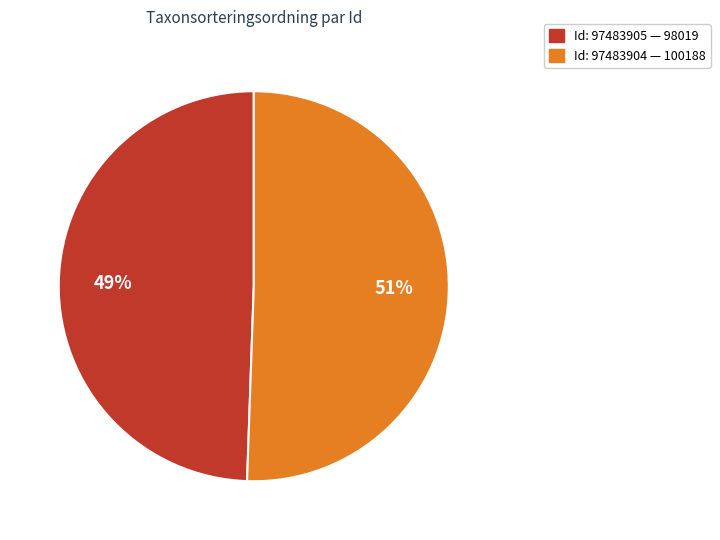

Is there a majority slice in this chart?

Yes